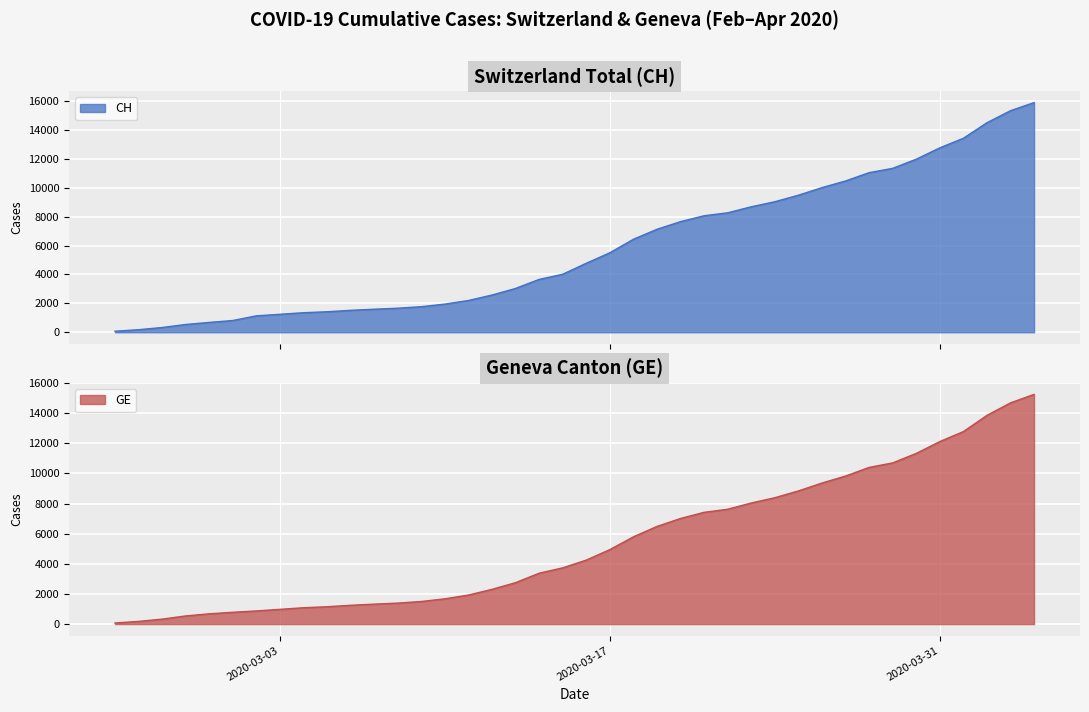

Where is CH nearest to the value 7980?

2020-03-21